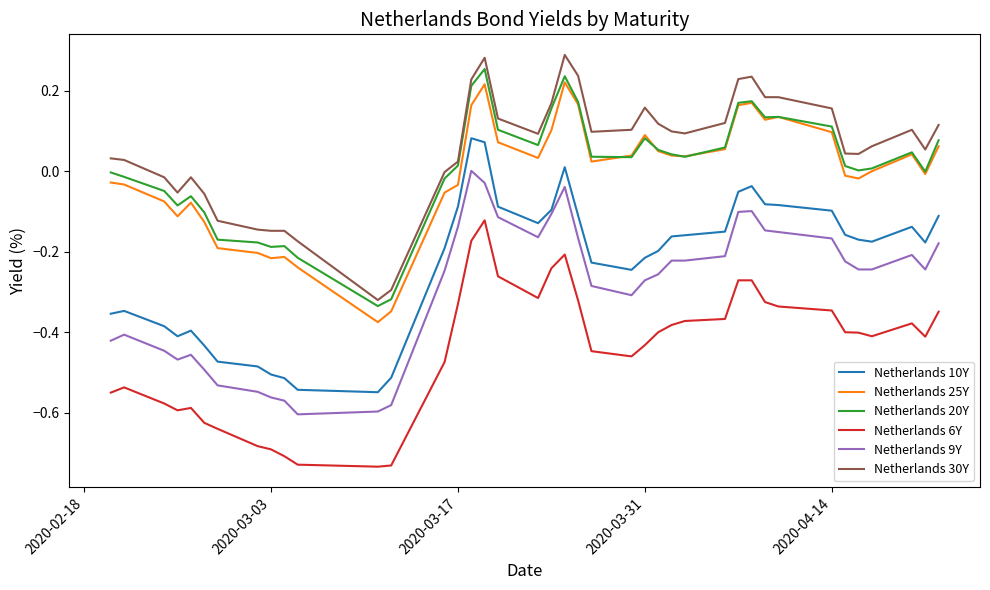

What is the sum of all Netherlands 9Y values?

-11.5